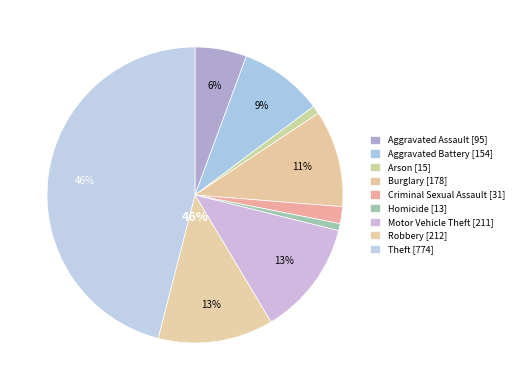

Does Criminal Sexual Assault account for over 50% of the chart?

No